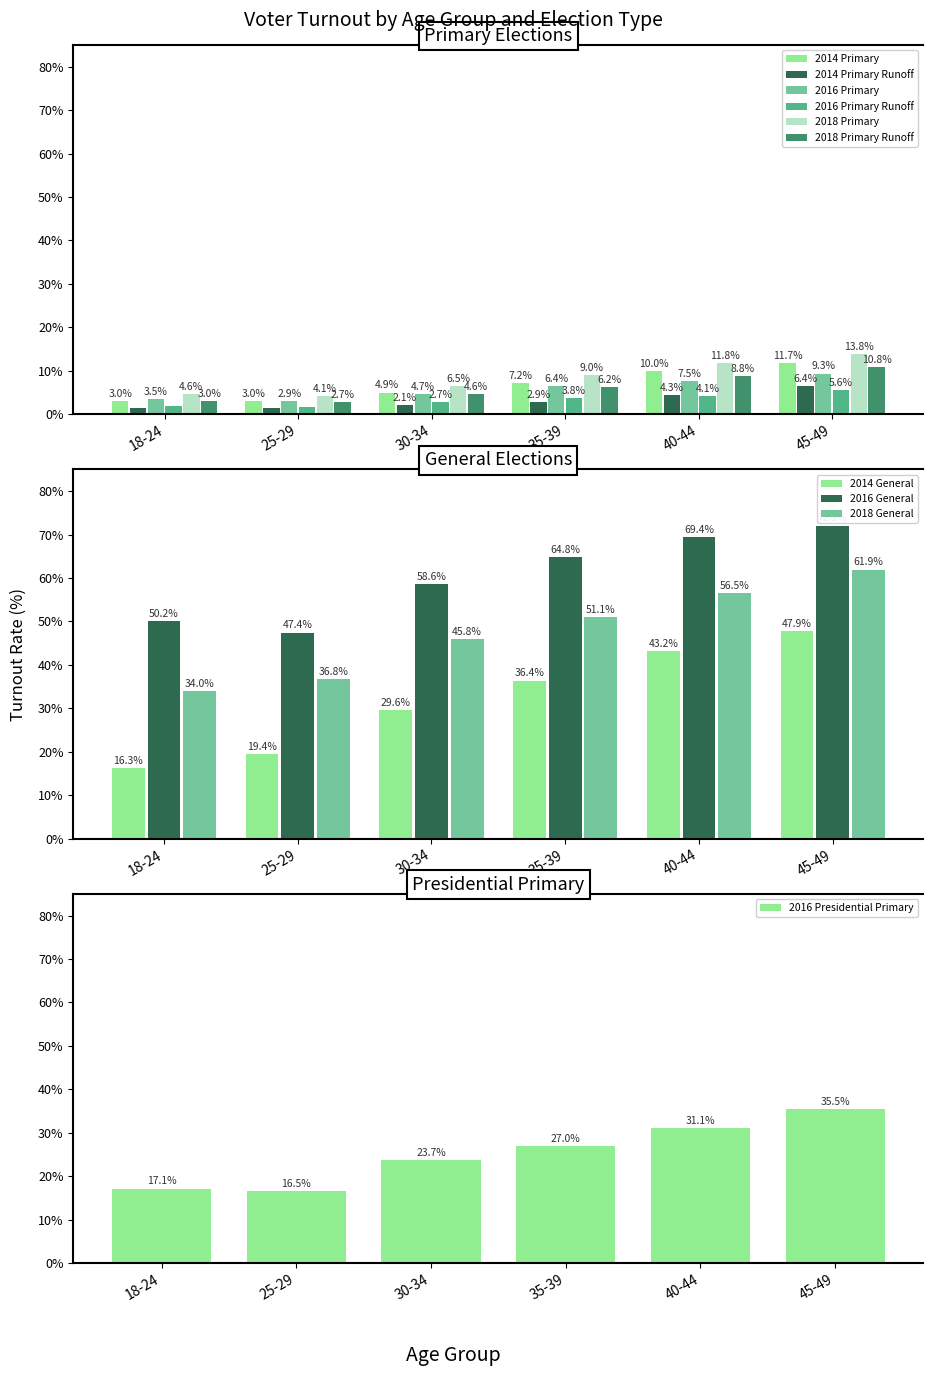

At which label does 2016 Primary Runoff first exceed 3?

35-39